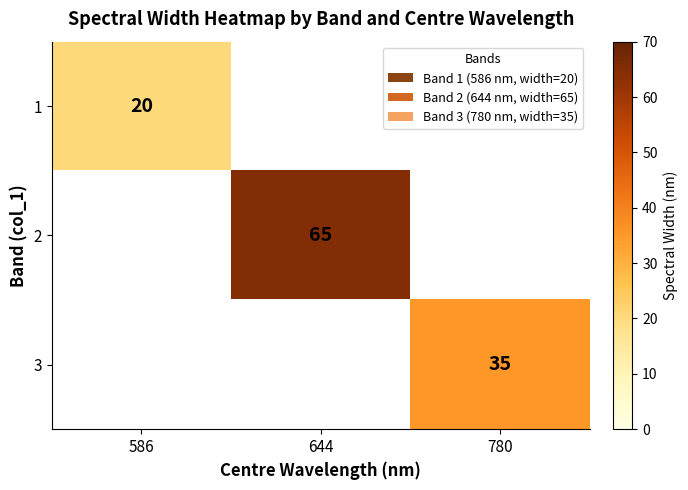

The value of 3 at 780 is 57. True or false?

False